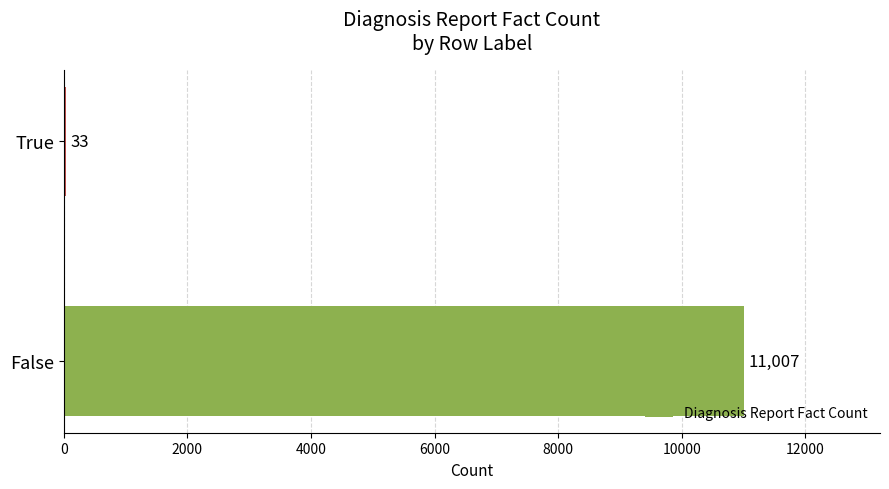

How many categories are shown in the chart?

2